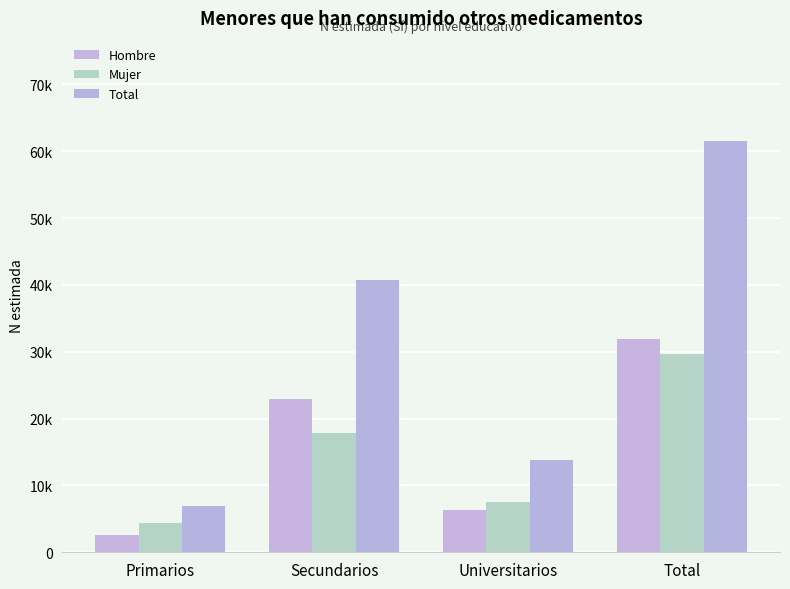

Rank the categories by Total value from highest to lowest.

Total, Secundarios, Universitarios, Primarios